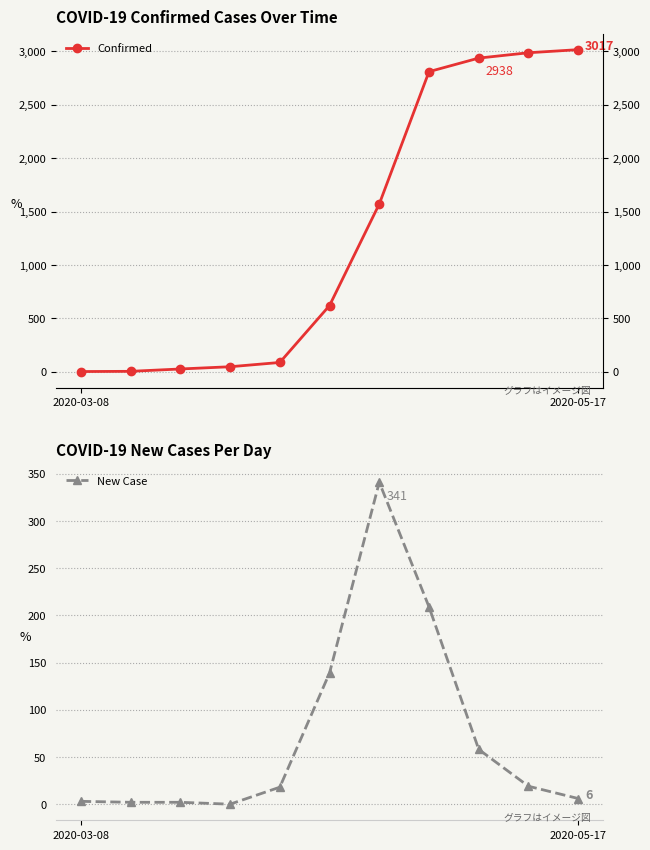

True or false: Confirmed and New Case intersect in this chart.

False